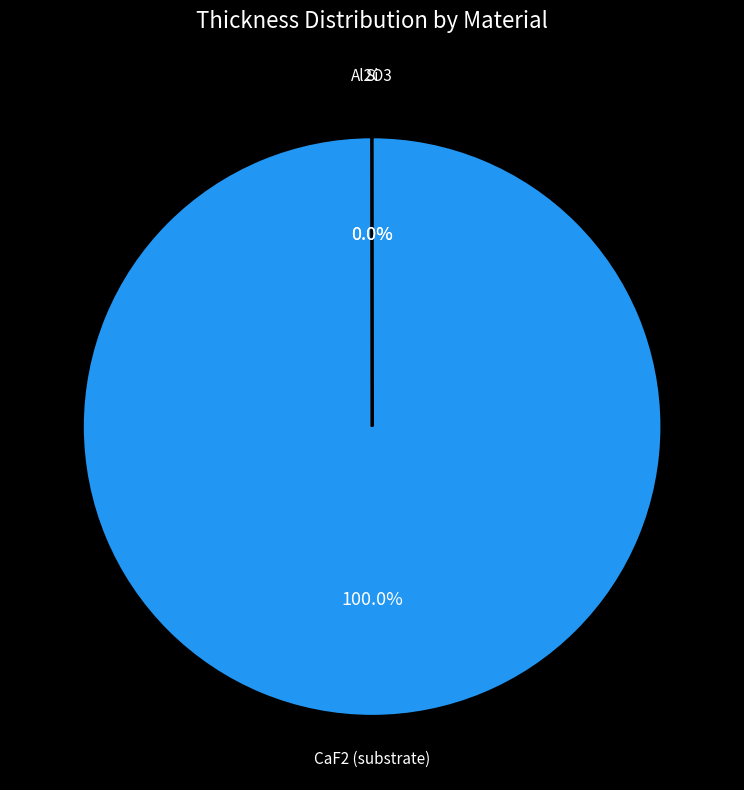

Which category has the biggest portion of the pie?

CaF2 (substrate)